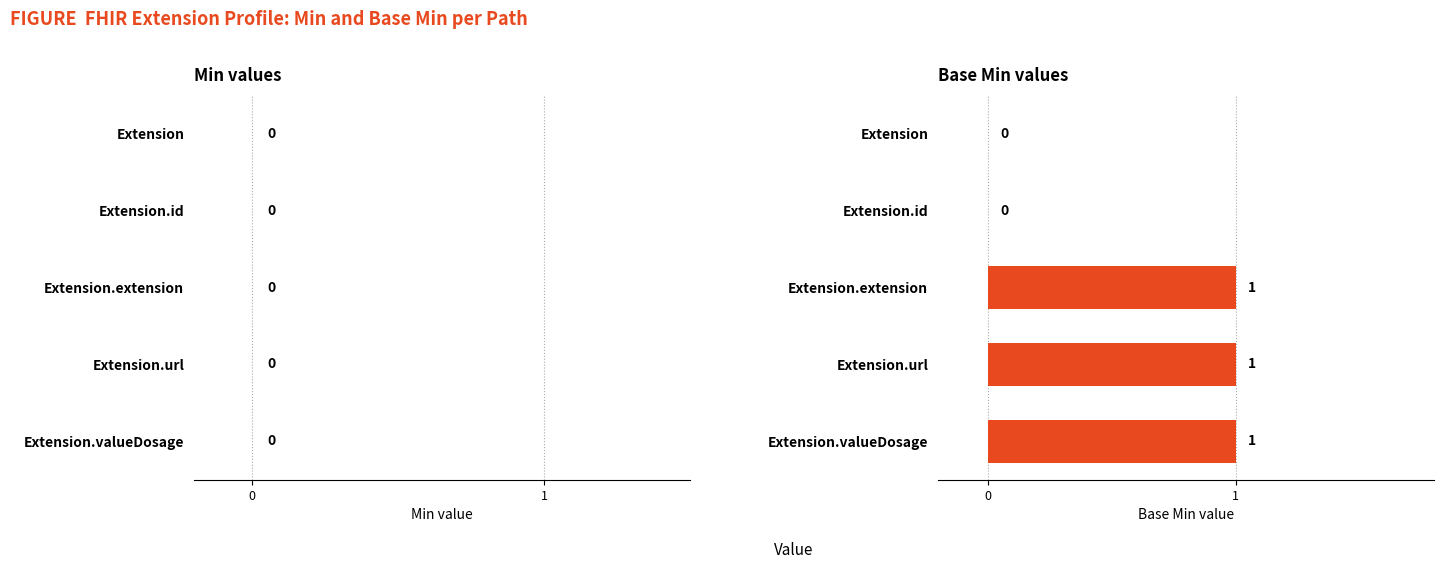

How many categories are shown in the chart?

5